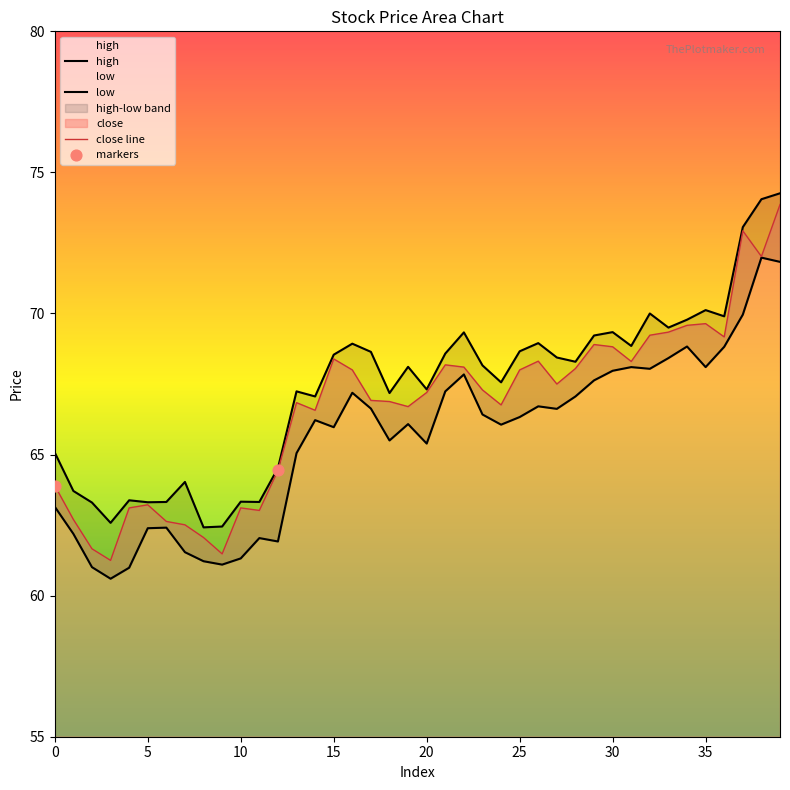

Which series reaches the maximum Y coordinate?

high